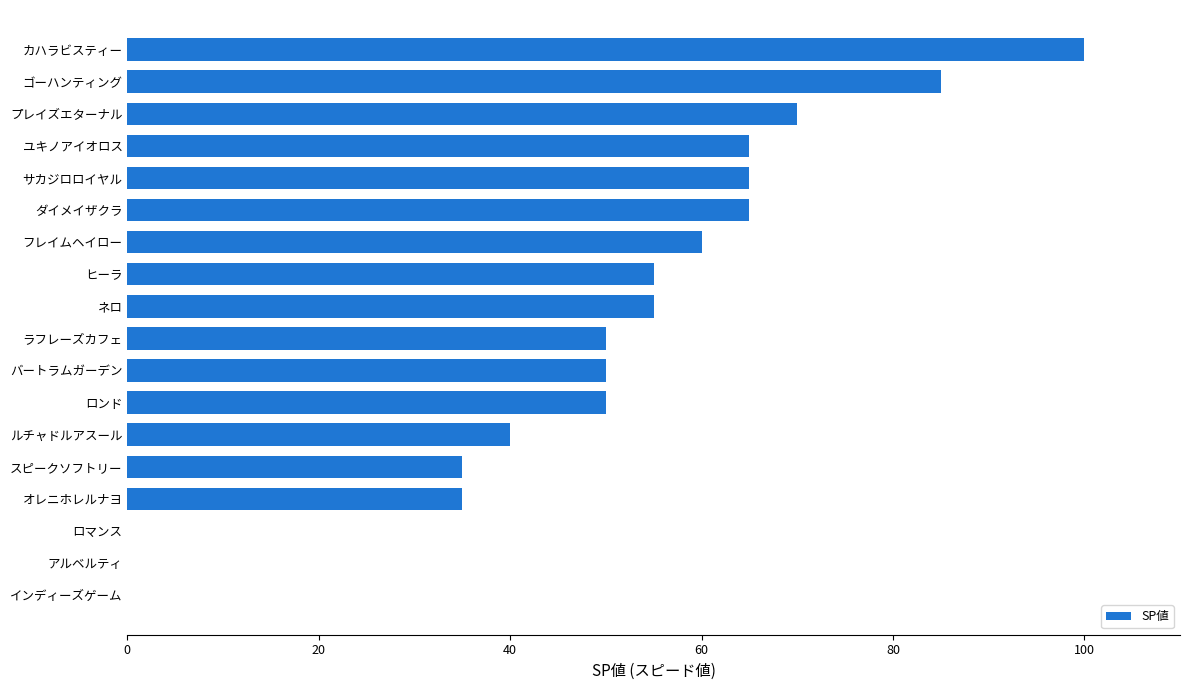

Which has a higher value, ルチャドルアスール or フレイムヘイロー?

フレイムヘイロー